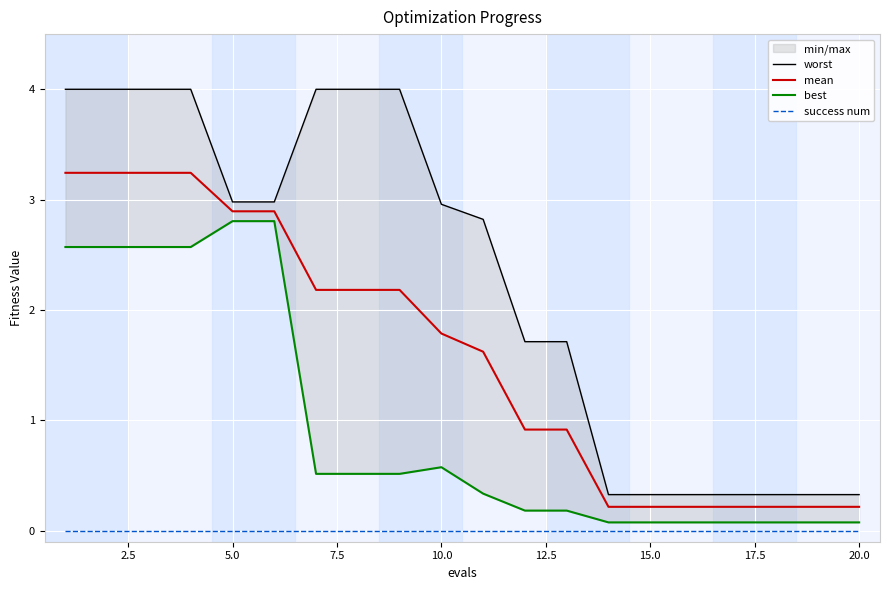

True or false: mean and success num cross at least once.

False